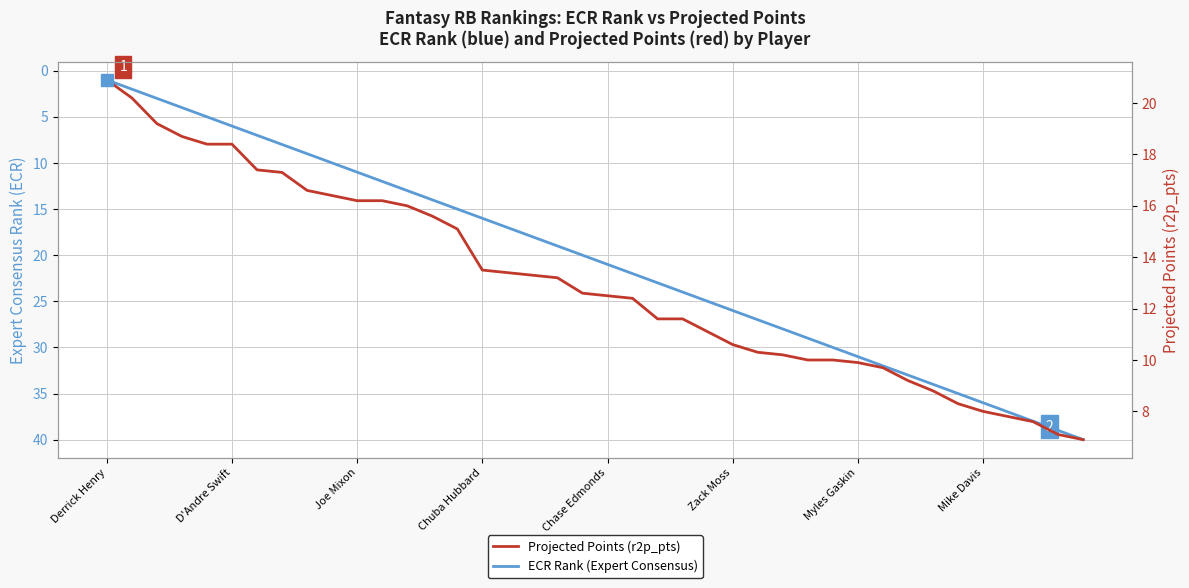

What is the minimum value shown in the chart?

1.0